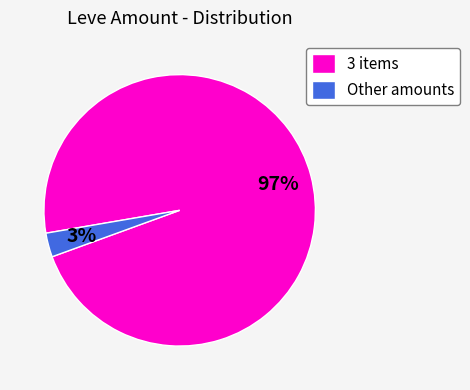

To the nearest percent, what is the average slice percentage?

50%